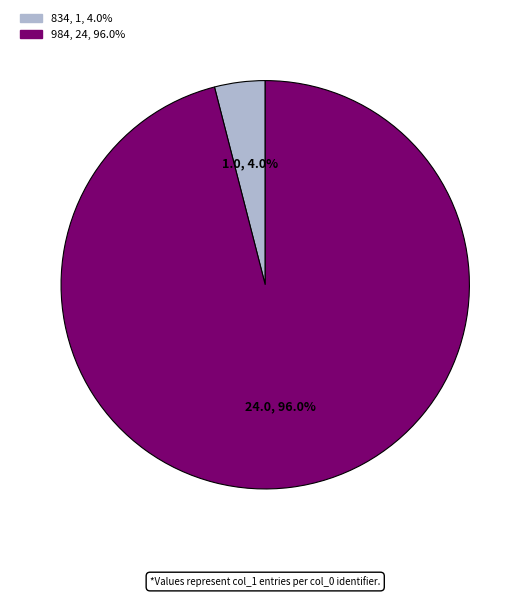

Which has a higher value, 834 or 984?

984